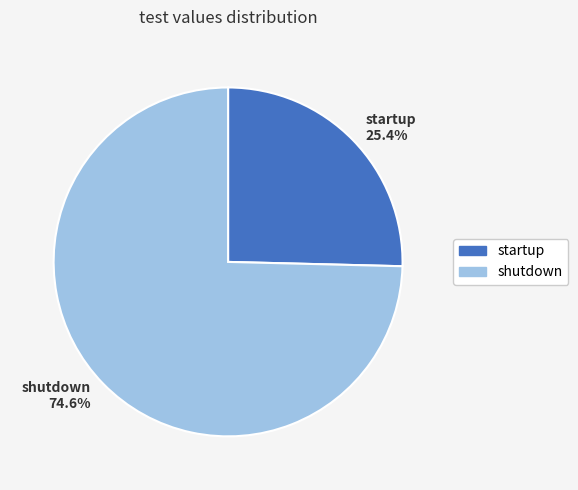

What is the smallest slice in the pie chart?

startup